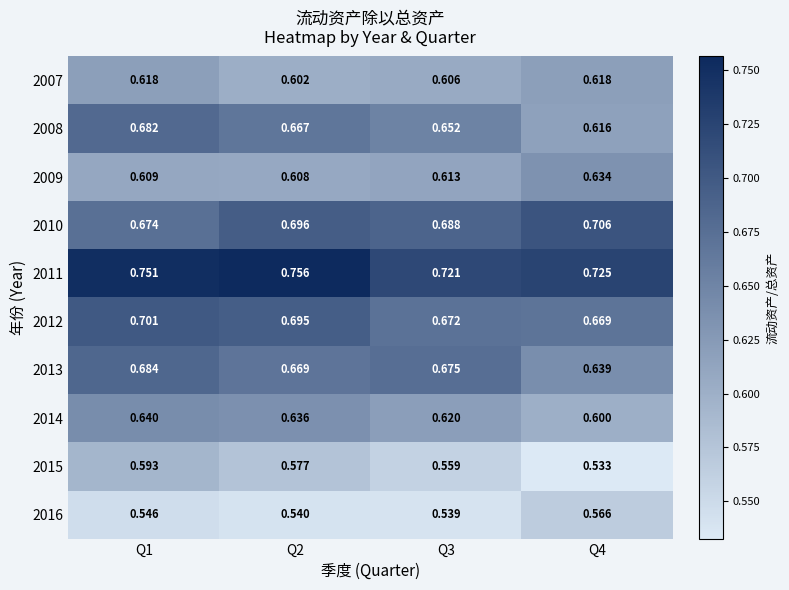

Is the value of 2011 at Q3 greater than the value of 2007 at Q1?

Yes